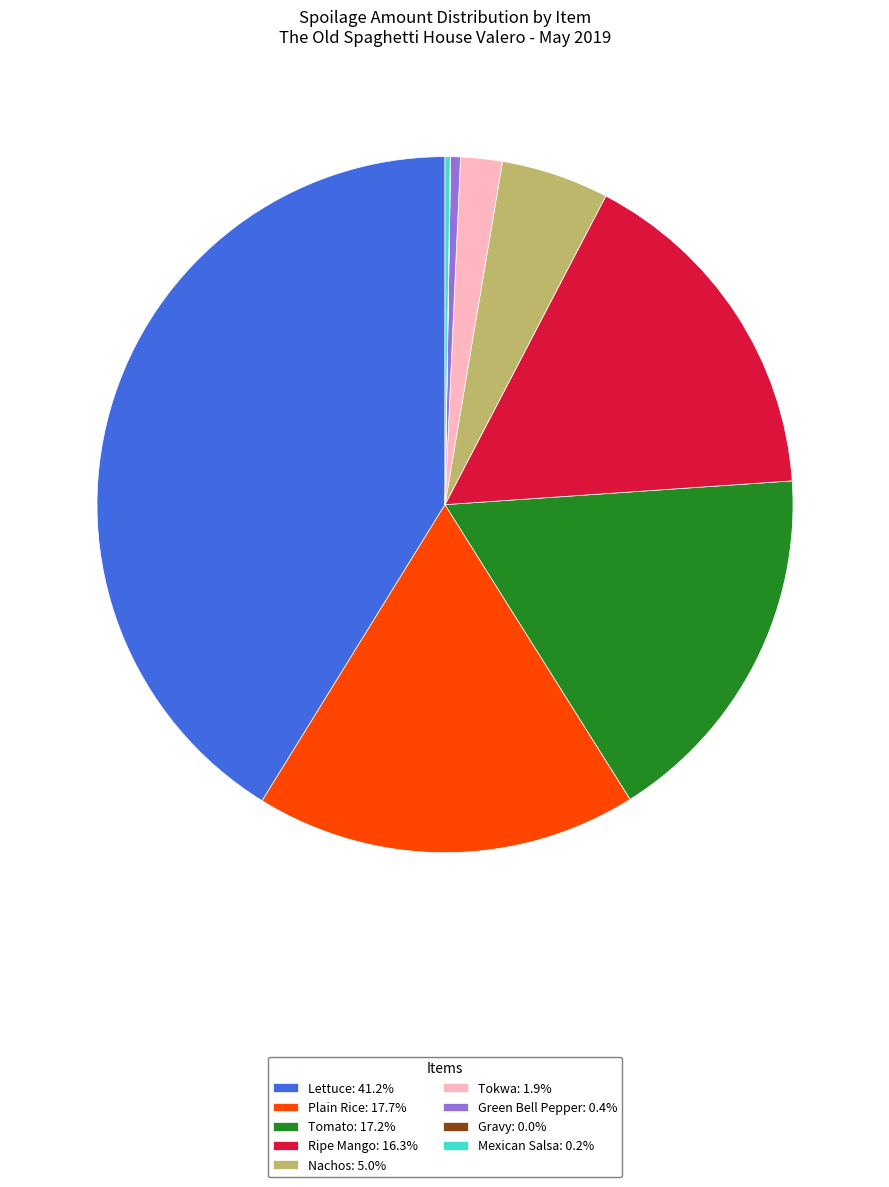

Does Tokwa: 1.9% account for over 50% of the chart?

No